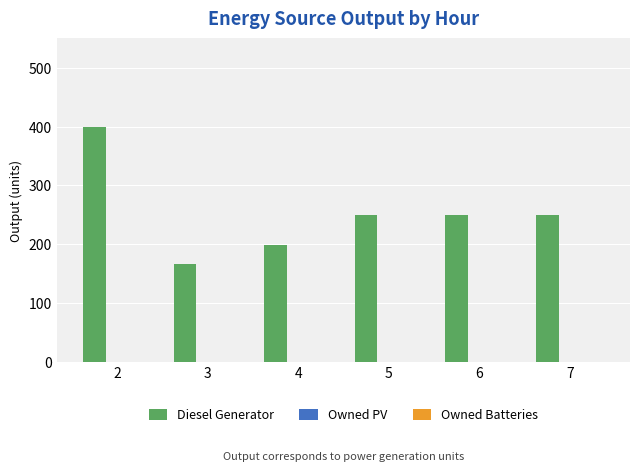

What is the difference between the values at 6 and 3?

84